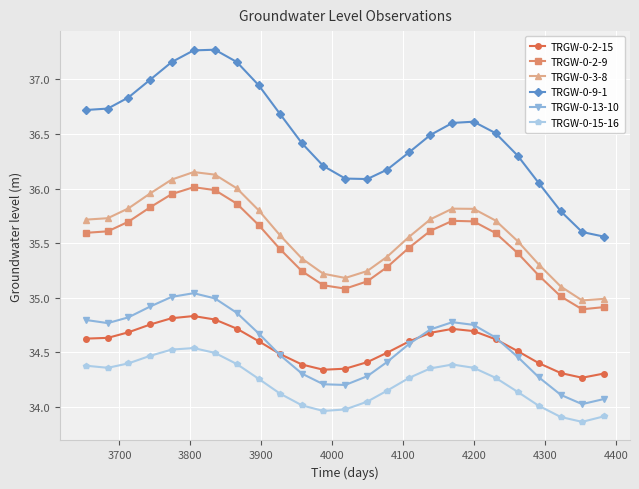

In TRGW-0-2-9, how many points are higher than both neighbors (excluding endpoints)?

2